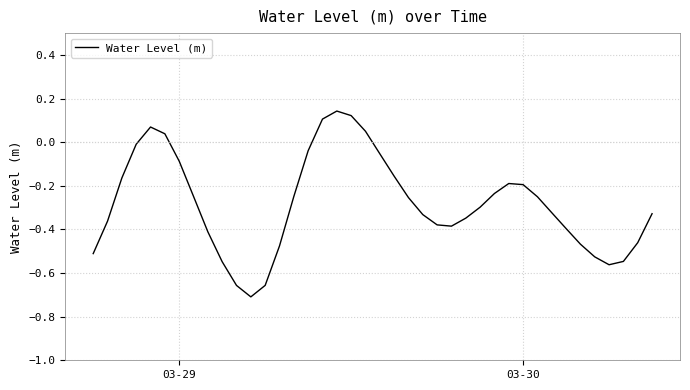

What is the difference between the maximum and minimum values?

0.9